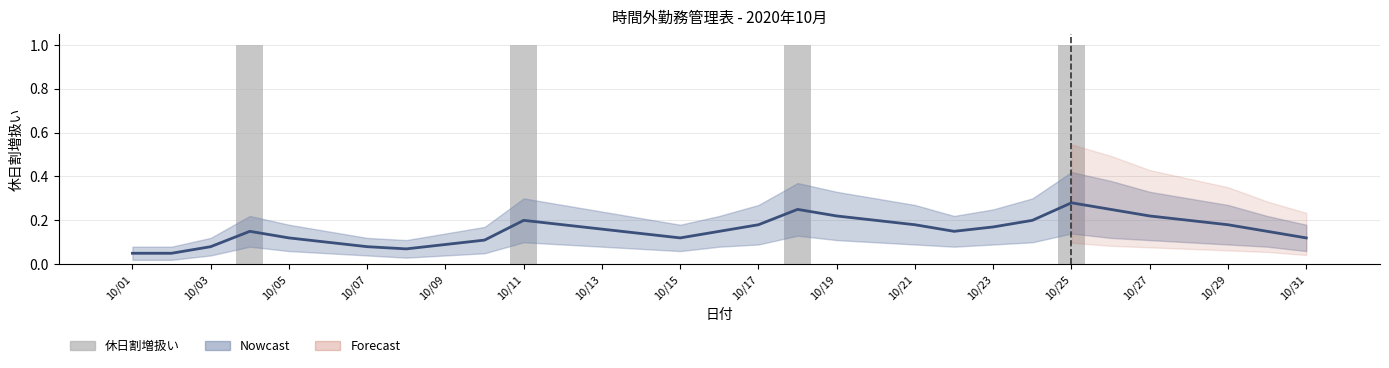

Which series has the largest range (max minus min)?

休日割増扱い